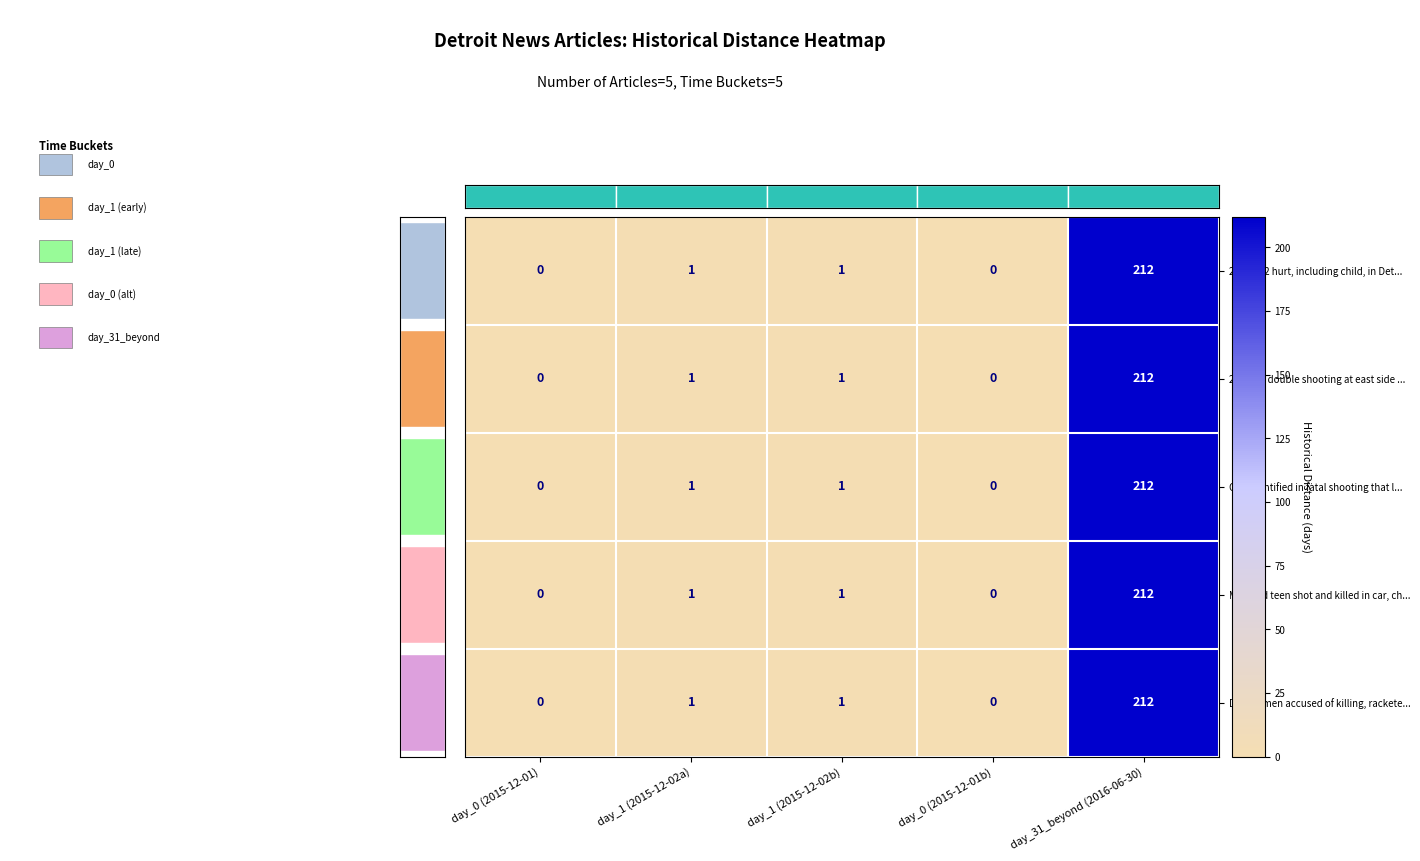

What value does the 2 ID'd in double shooting at east side ... series have at day_1 (2015-12-02a)?

1